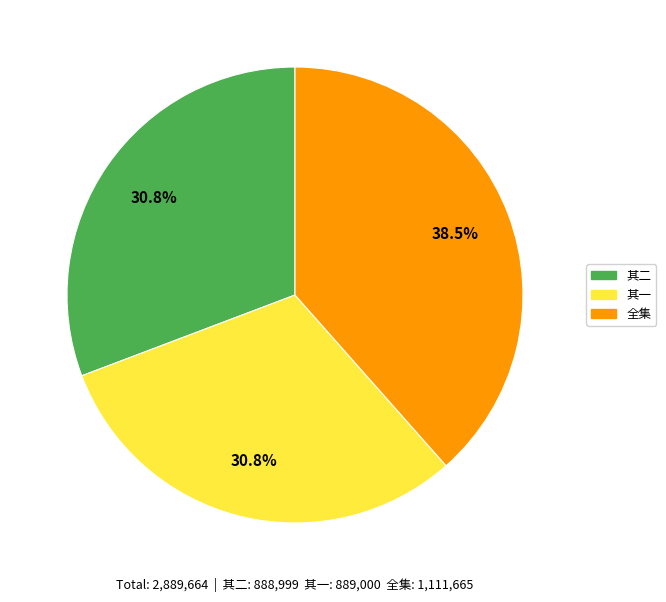

Do 其一 and 全集 together represent more than half of the pie?

Yes